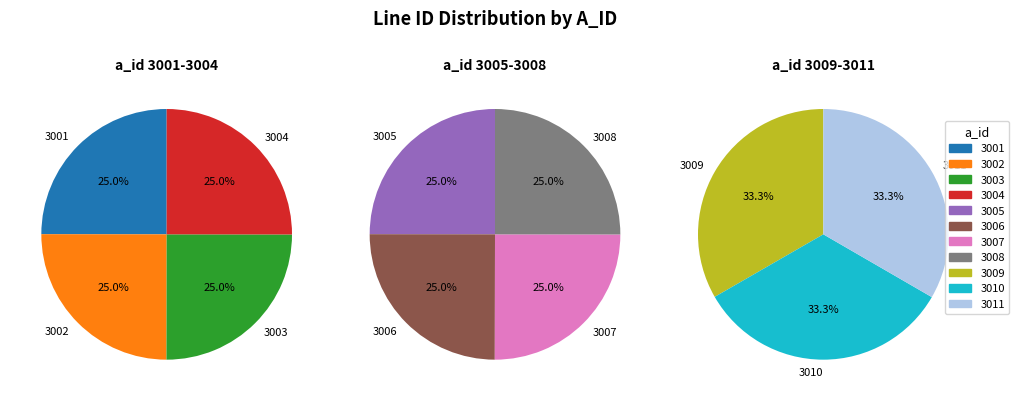

To the nearest percent, what is the average slice percentage?

9%